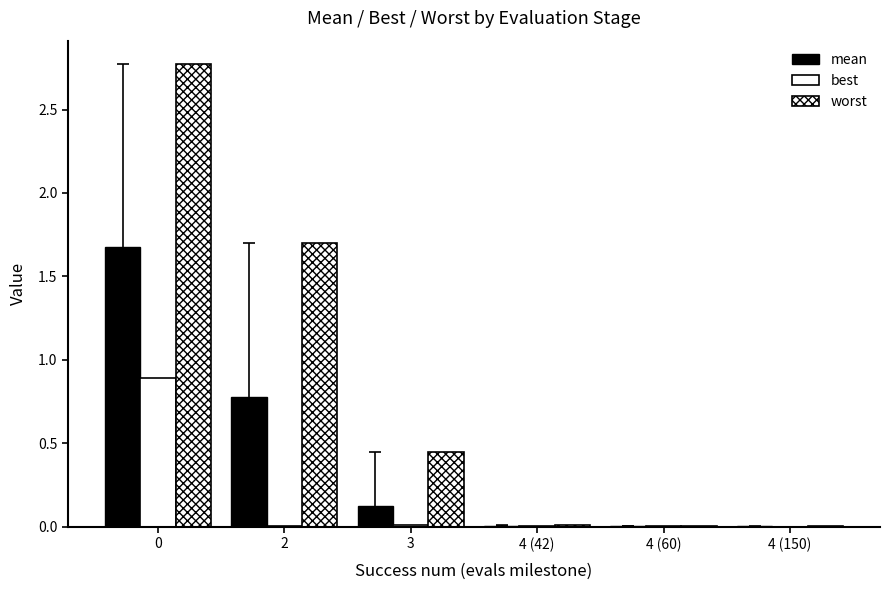

Does the chart contain stacked bars?

No